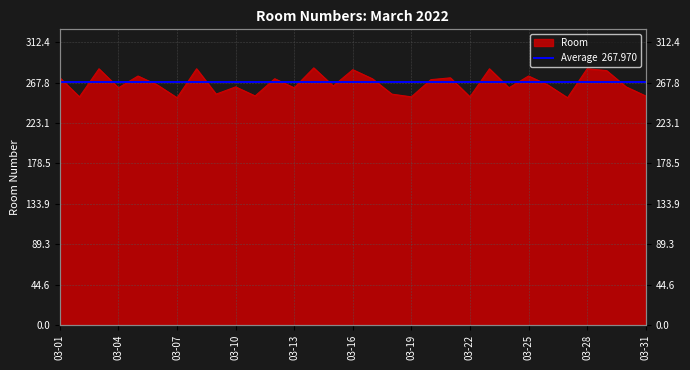

What is the difference between the maximum and minimum values?

33